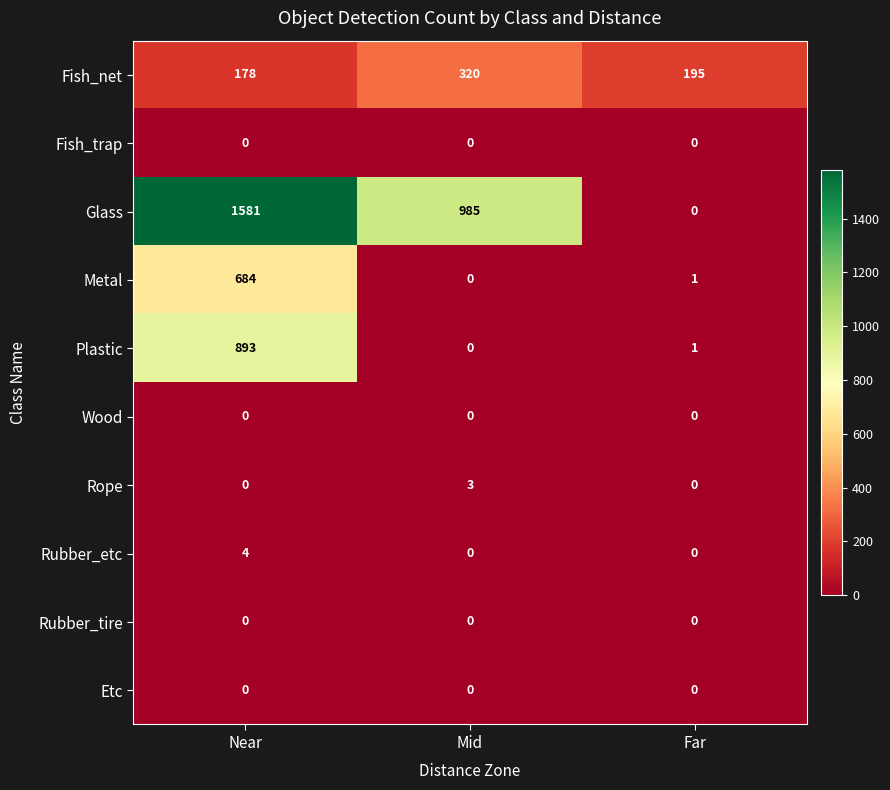

List the labels in order of Plastic value, largest first.

Near, Far, Mid